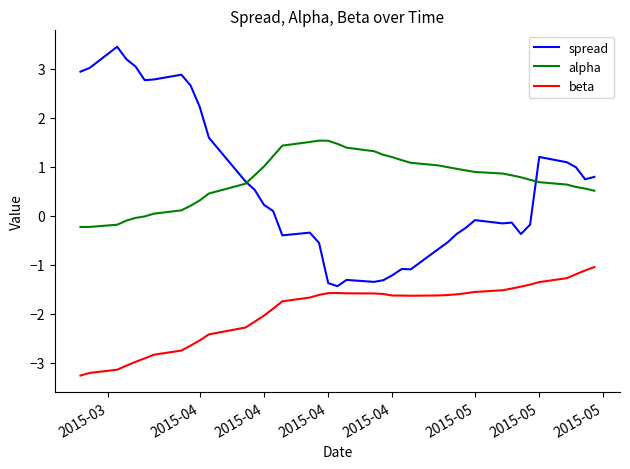

What is the highest value of the beta series?

-1.1